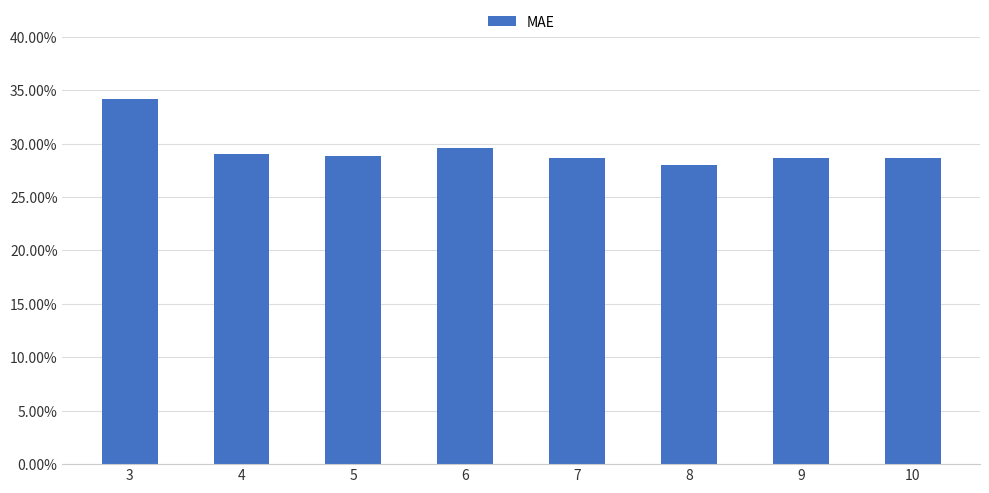

What is the sum of all values?

2.4